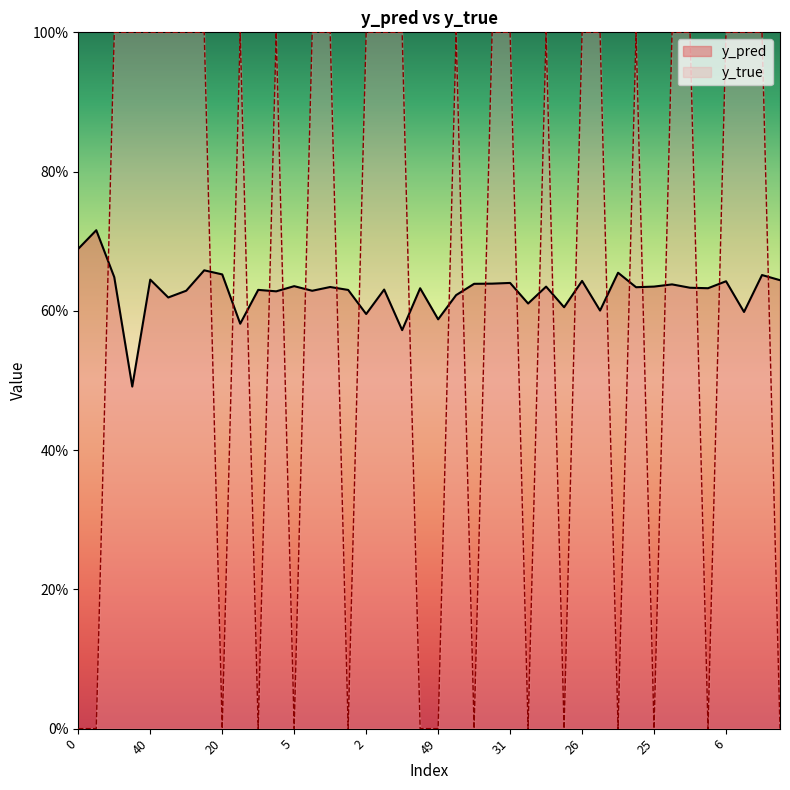

The value of y_true at 1 is 0.2. True or false?

False